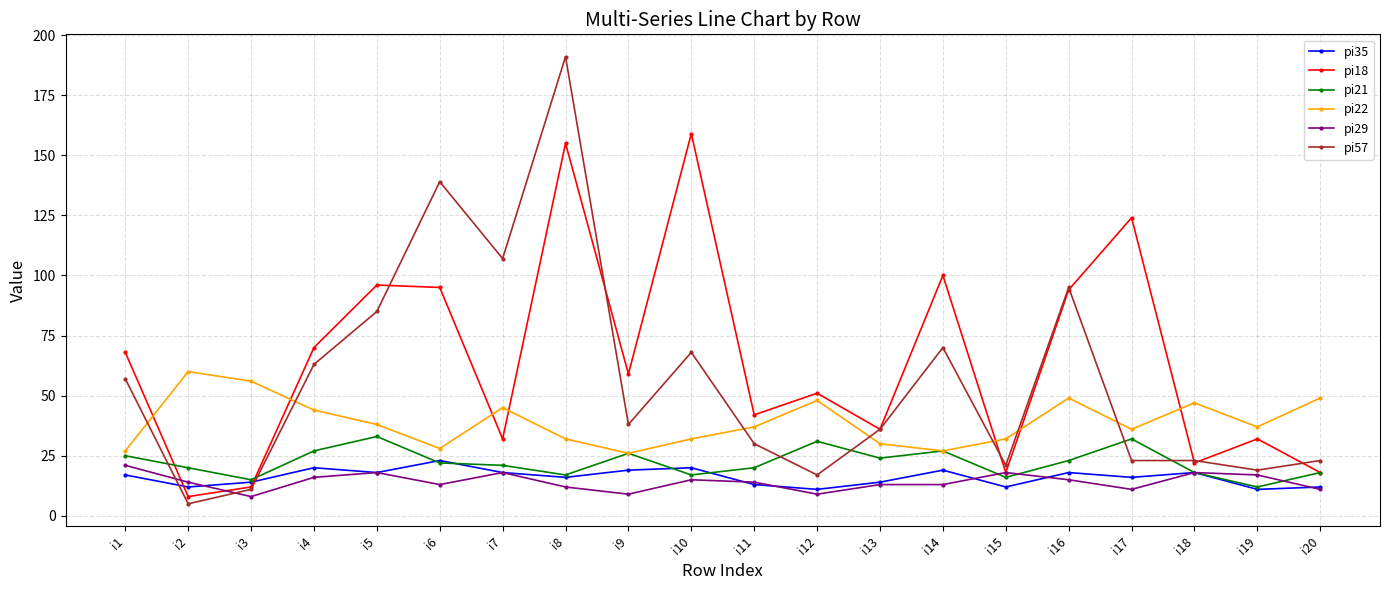

Read the pi35 value at i4, to the nearest 5.

20